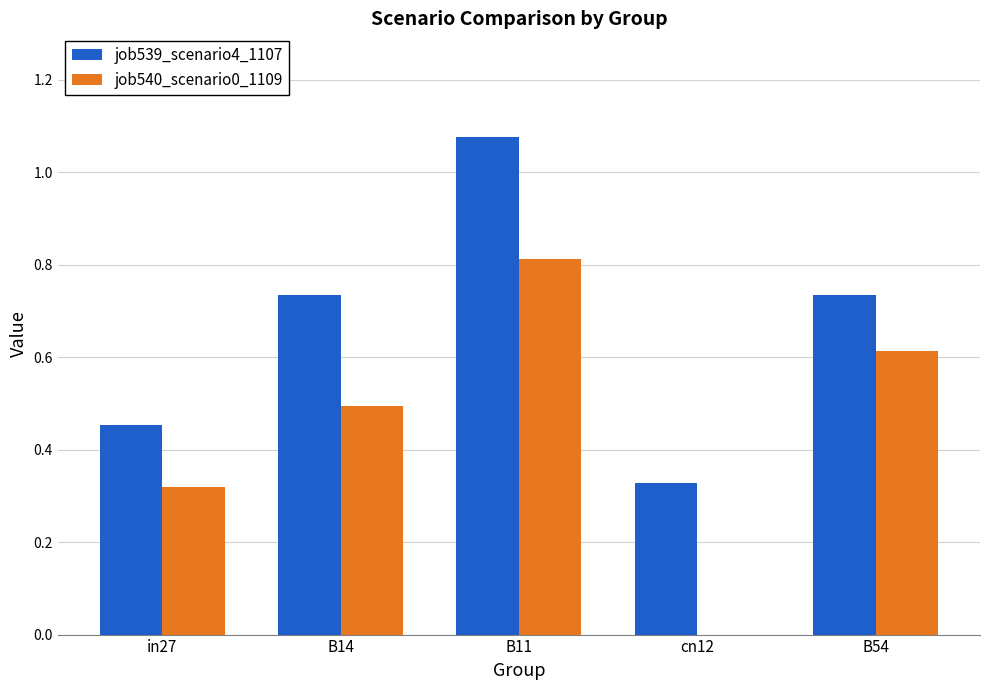

Count the job539_scenario4_1107 values in the range 0 to 1.

4